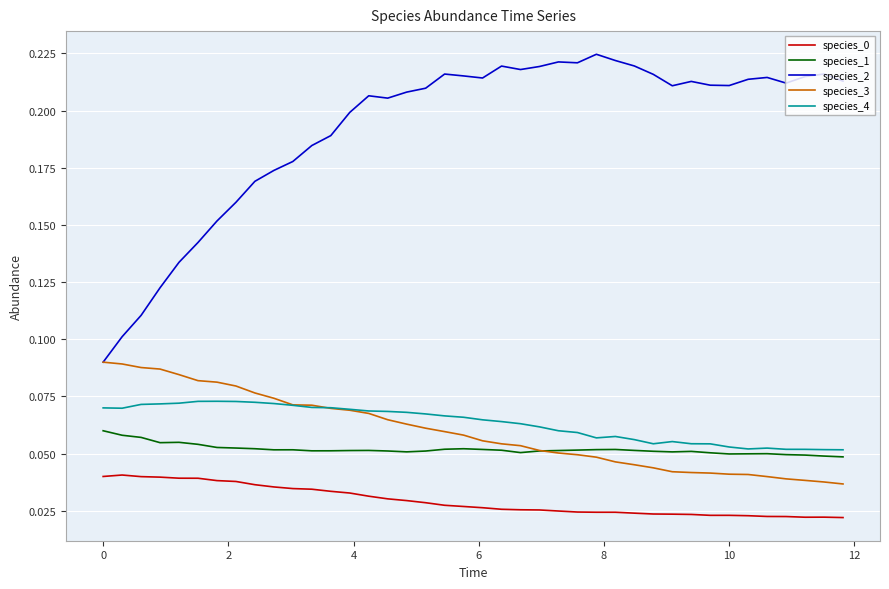

Which series has the largest range (max minus min)?

species_2